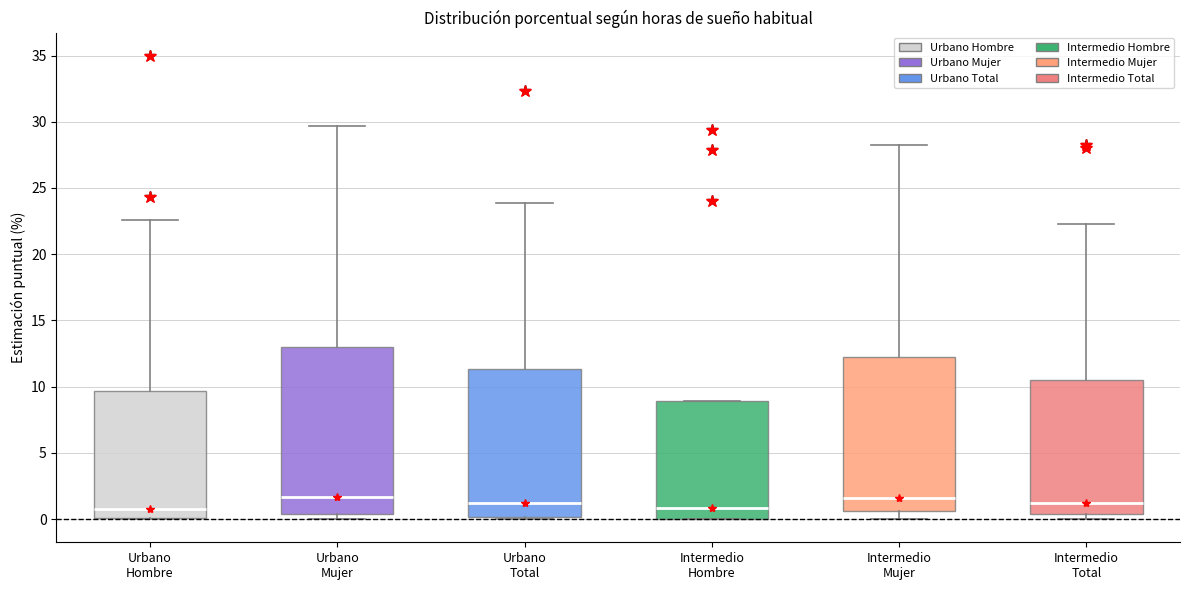

Where is the upper edge of the box for Intermedio Hombre on the y-axis? The values are not printed on the chart, so give them approximately, as read against the axis.

9.0